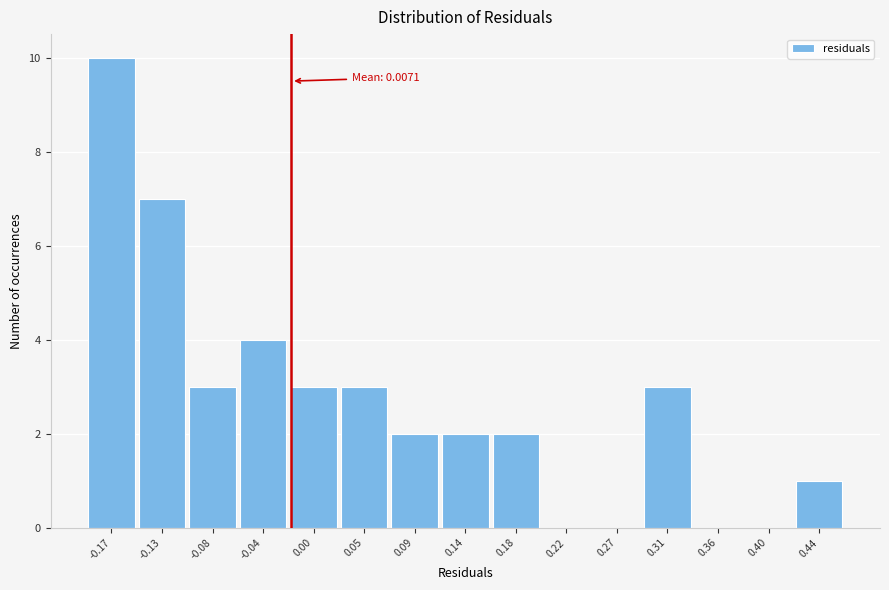

Reading left to right, list all the values displayed in this chart.

-0.17=10	-0.13=7	-0.08=3	-0.04=4	0.00=3	0.05=3	0.09=2	0.14=2	0.18=2	0.22=0	0.27=0	0.31=3	0.36=0	0.40=0	0.44=1